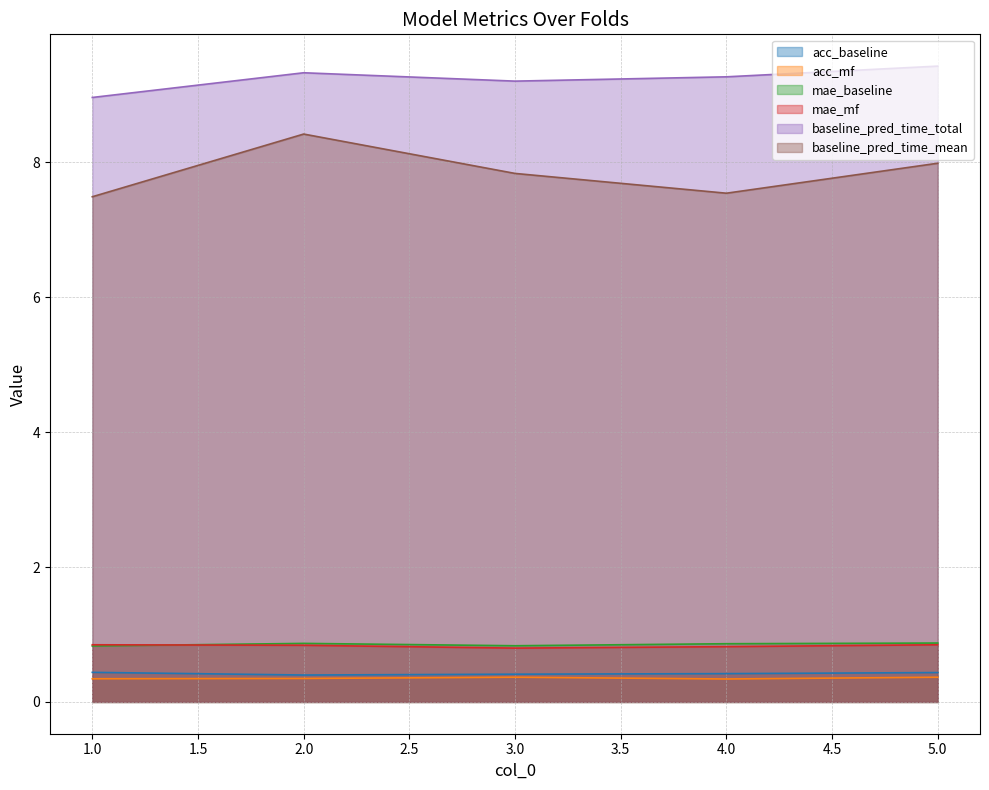

Rank the categories by mae_baseline value from highest to lowest.

5, 2, 4, 3, 1